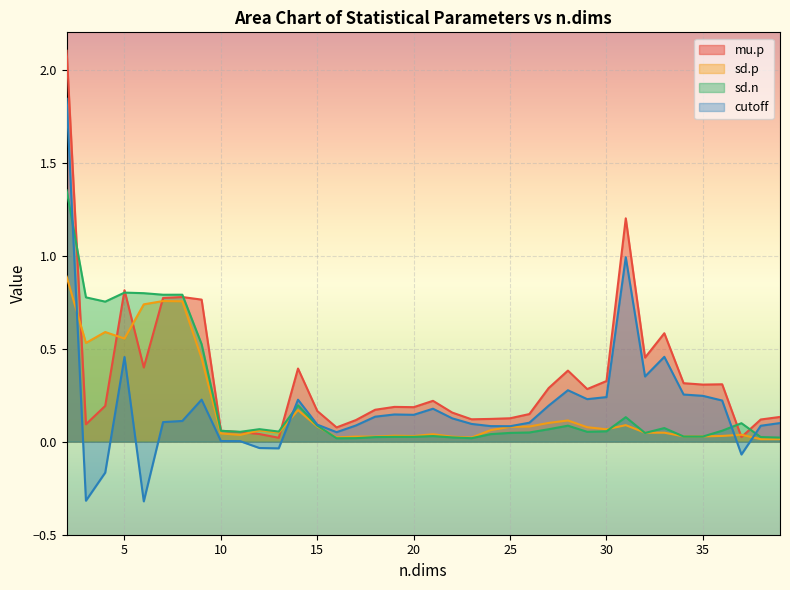

How many intersections are there between sd.n and mu.p?

8